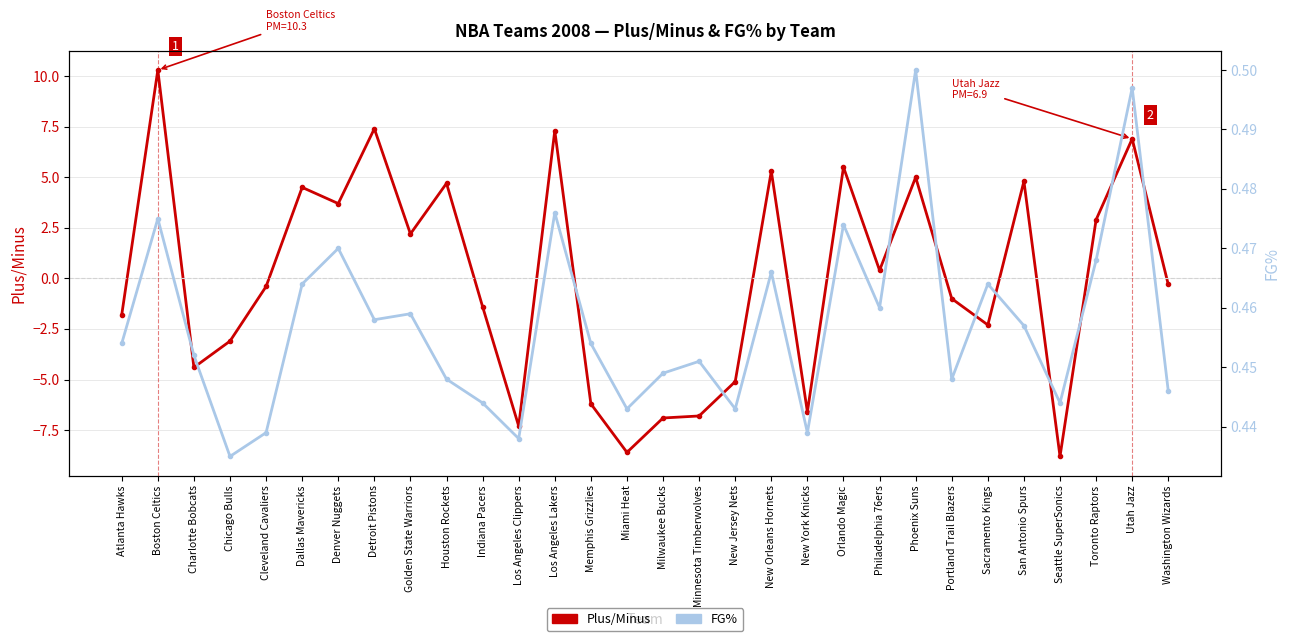

What is the difference between the maximum and minimum values in the FG% series?

0.1